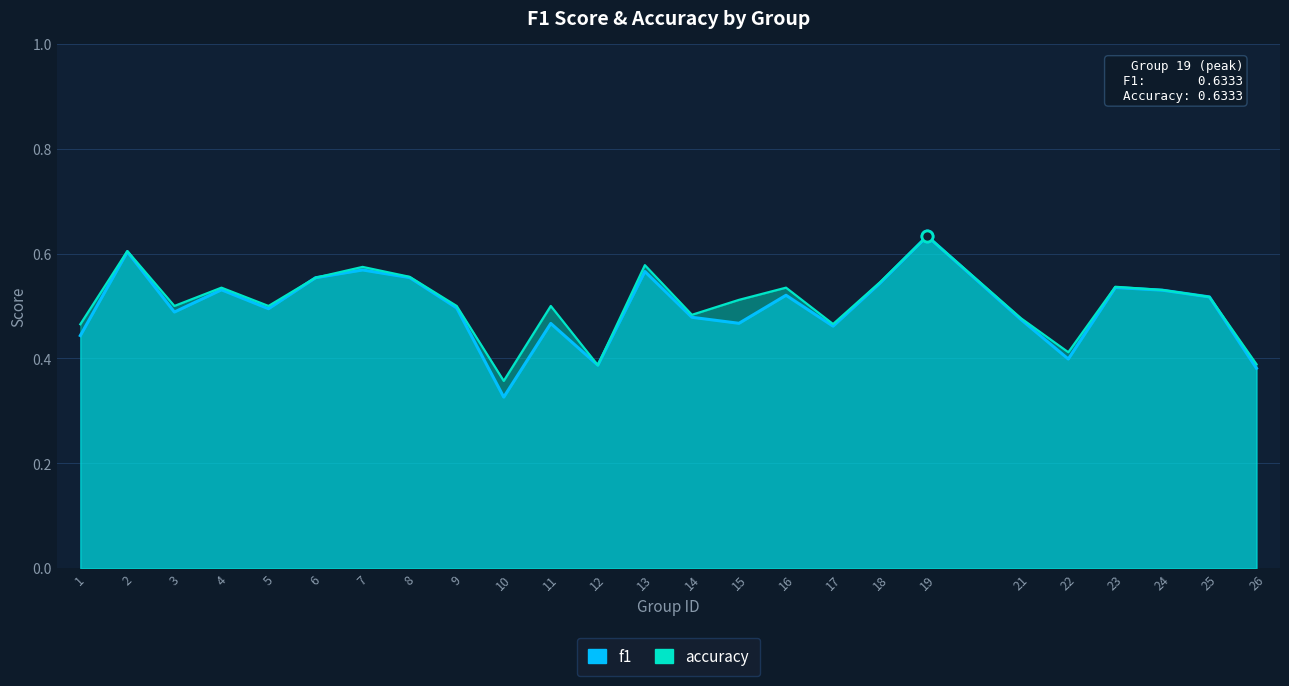

What are all the series names shown in the legend?

f1, accuracy